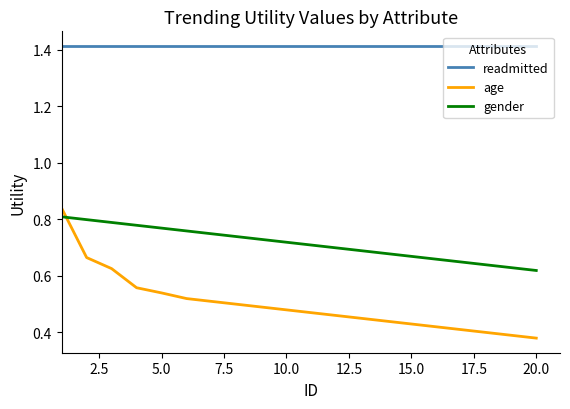

List the series in order of their overall mean, highest first.

readmitted, gender, age